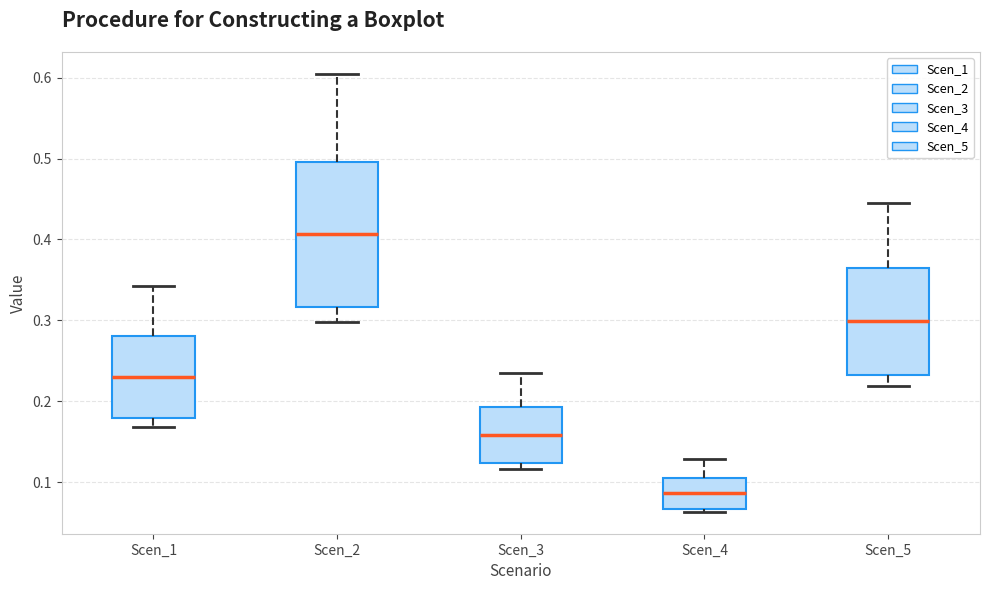

Where does the upper whisker of the box for Scen_3 end on the y-axis? The values are not printed on the chart, so give them approximately, as read against the axis.

0.24